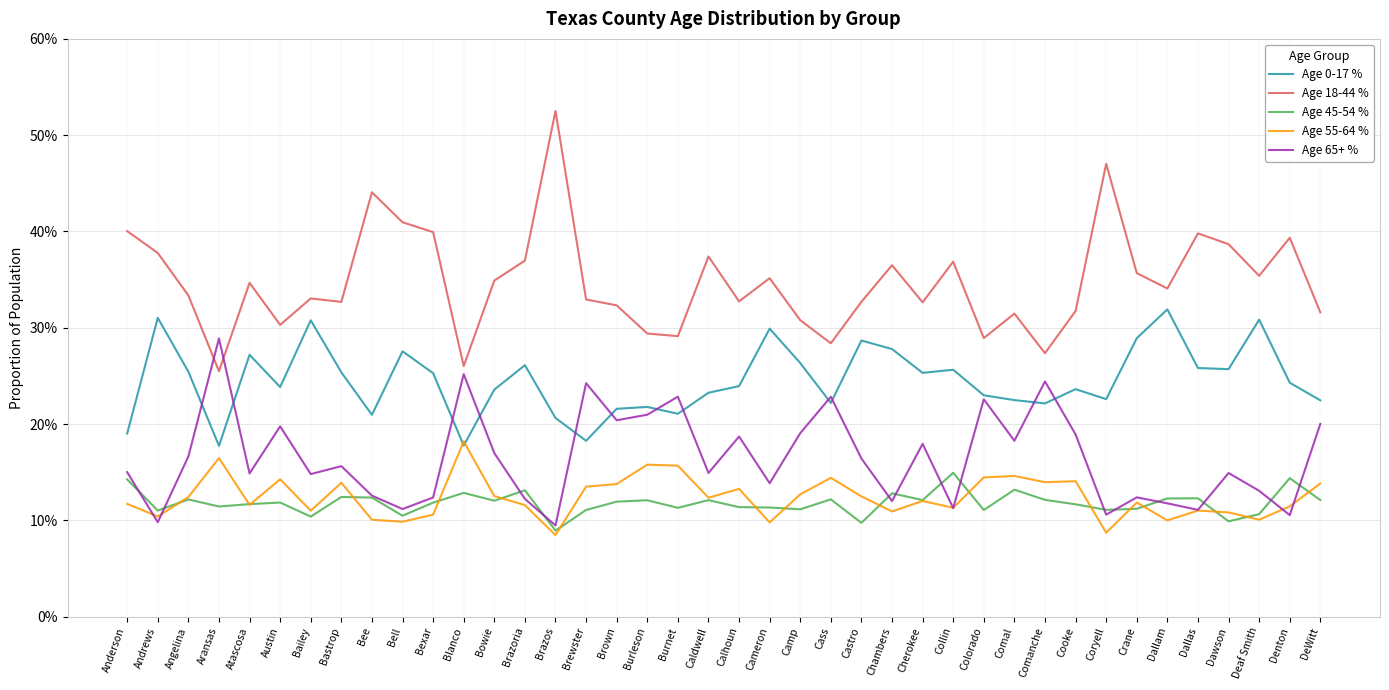

Is the value of Age 55-64 % at Cameron greater than the value of Age 18-44 % at Dawson?

No